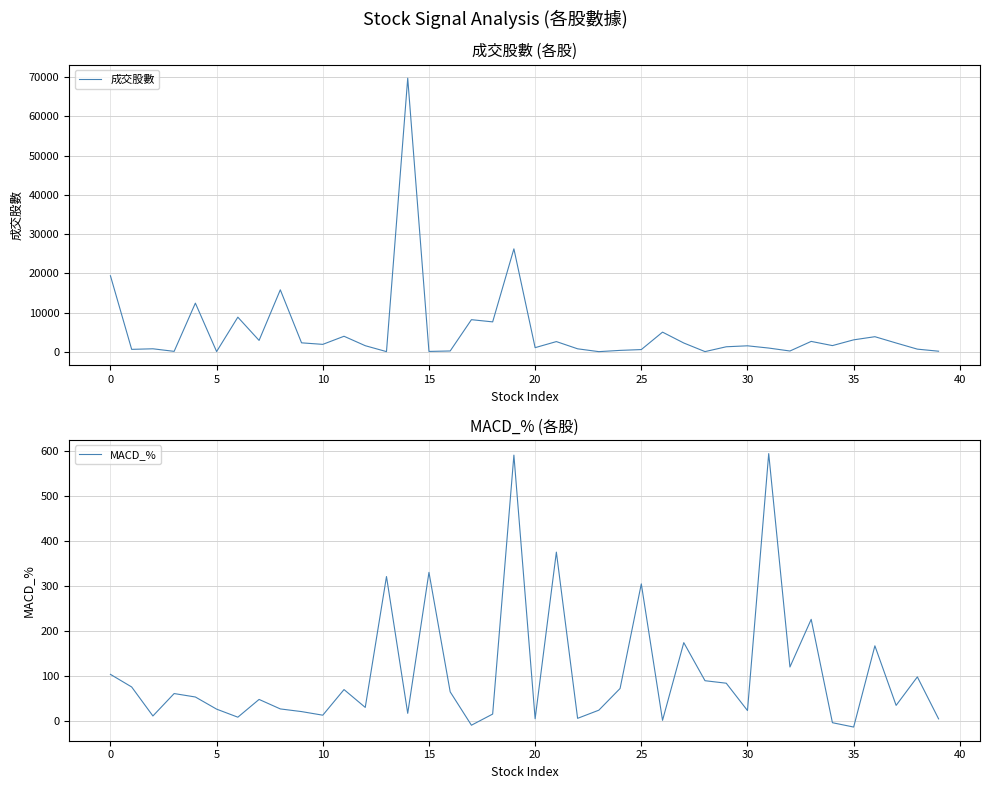

At which label is MACD_% closest to 290?

25